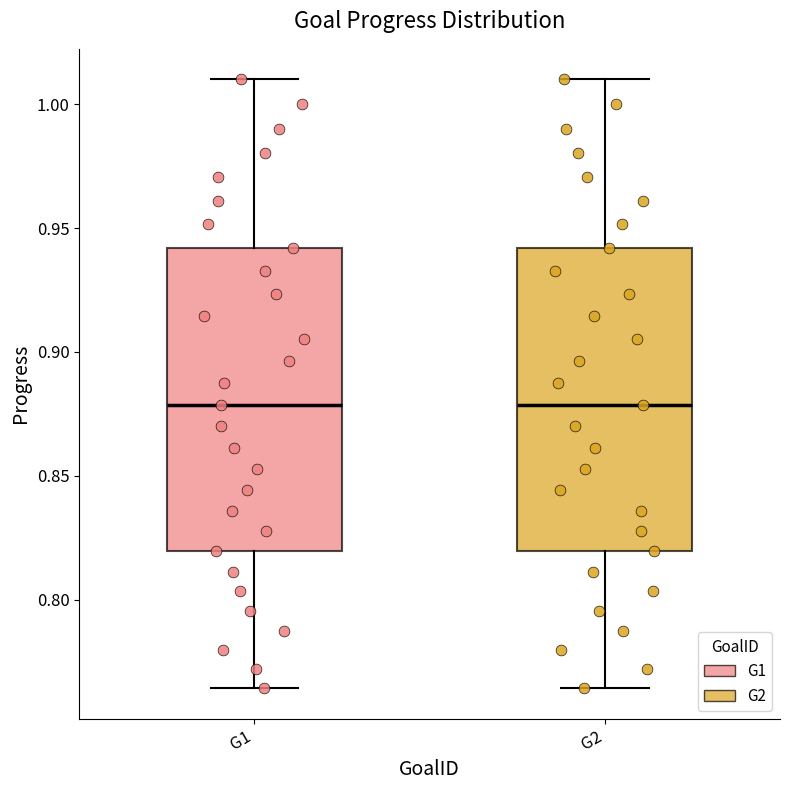

Where is the lower edge of the box for G2 on the y-axis? The values are not printed on the chart, so give them approximately, as read against the axis.

0.820